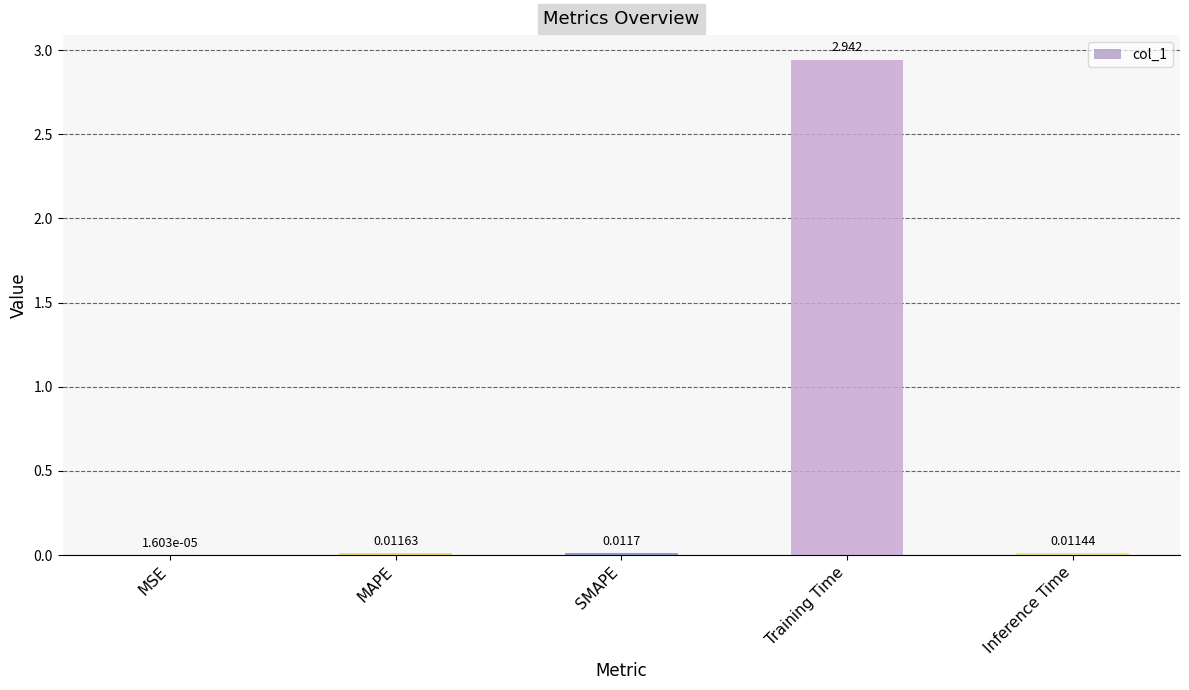

Does the chart contain stacked bars?

No